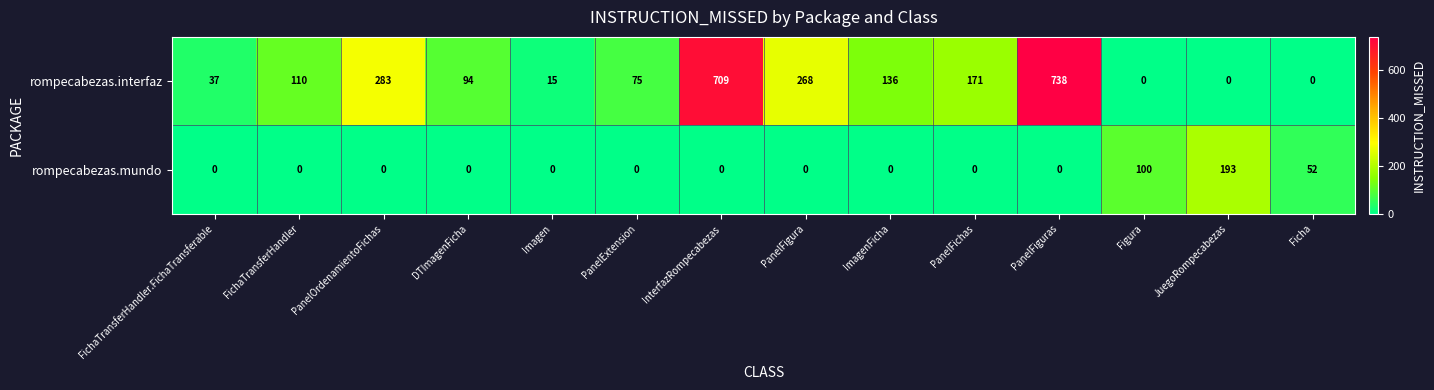

Reading left to right, what are all the values shown in this chart?

rompecabezas.interfaz: 37	110	283	94	15	75	709	268	136	171	738	0	0	0
rompecabezas.mundo: 0	0	0	0	0	0	0	0	0	0	0	100	193	52